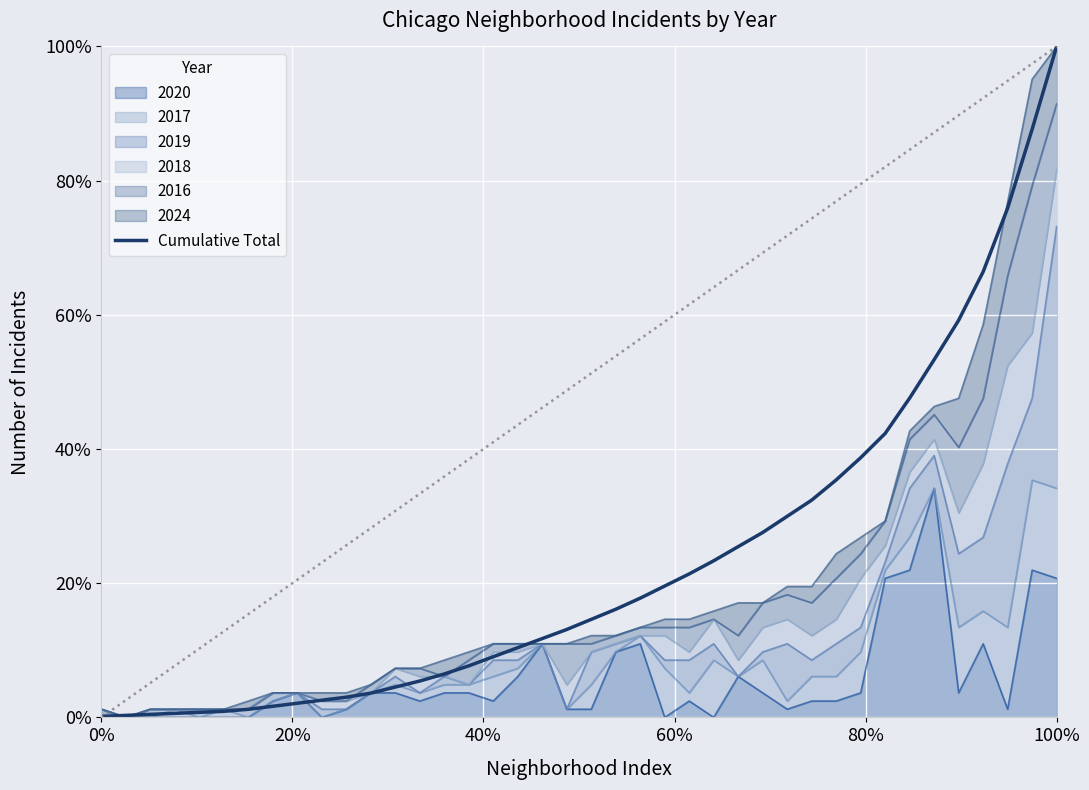

Does the chart display data point markers on the line(s)?

No